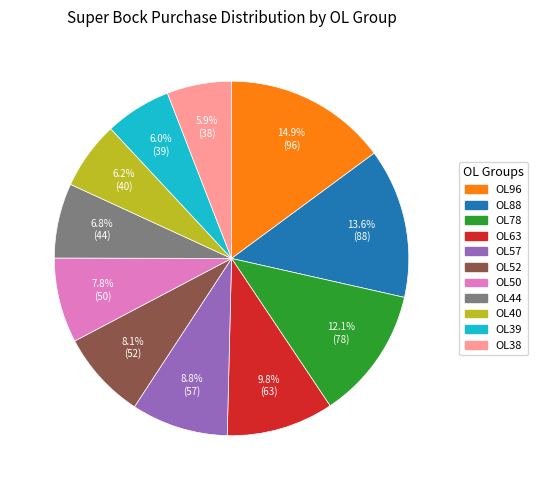

Which has a higher value, OL52 or OL44?

OL52